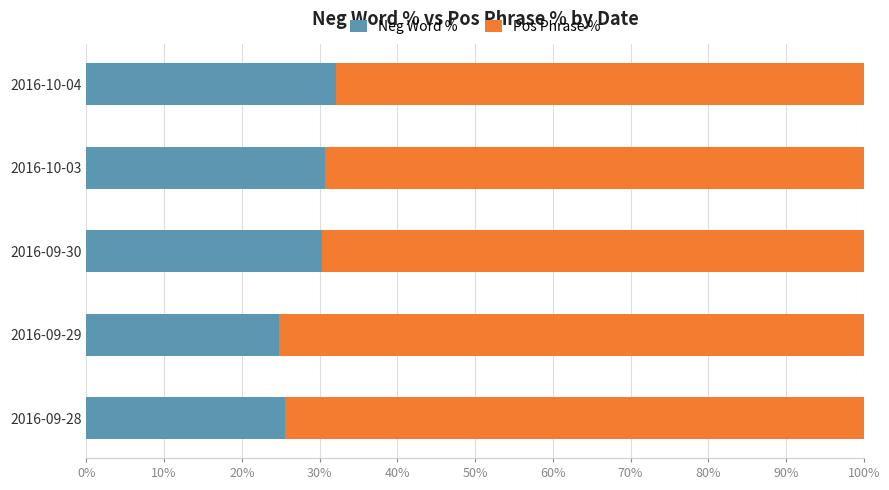

What is the total value across all series at 2016-09-28?

100.0